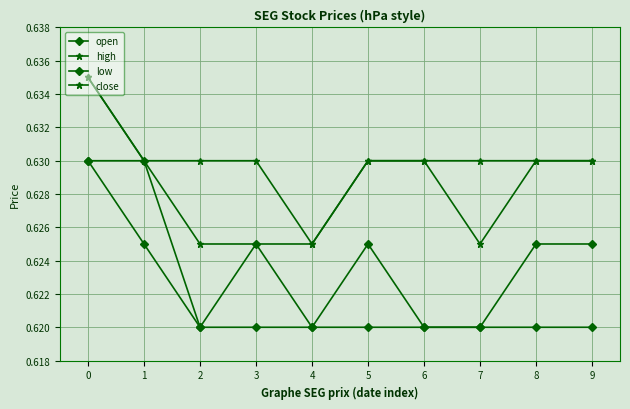

Rank the series by their average value, from lowest to highest.

low, open, close, high